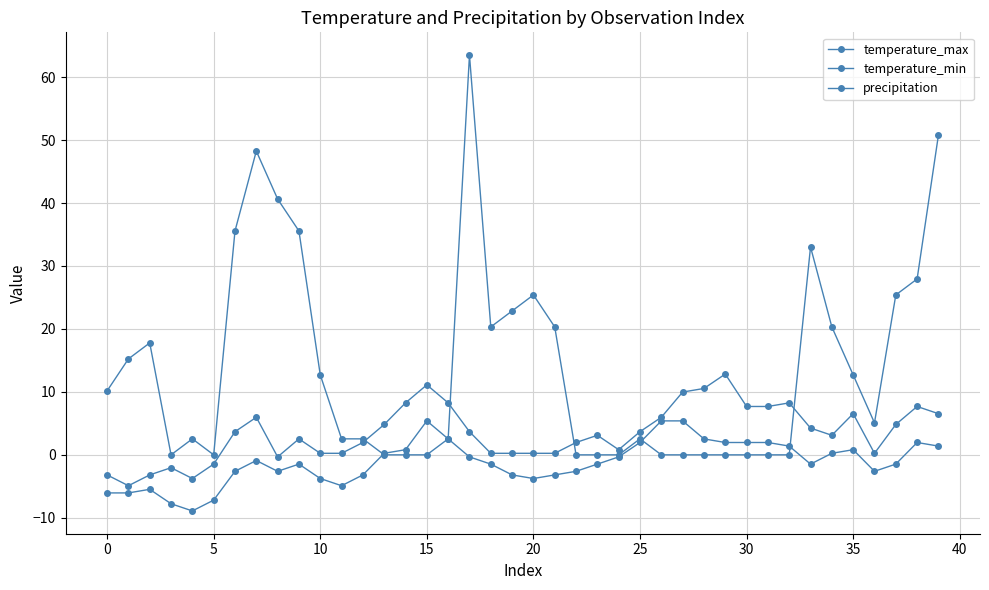

Is this an area chart (filled region under the line)?

No